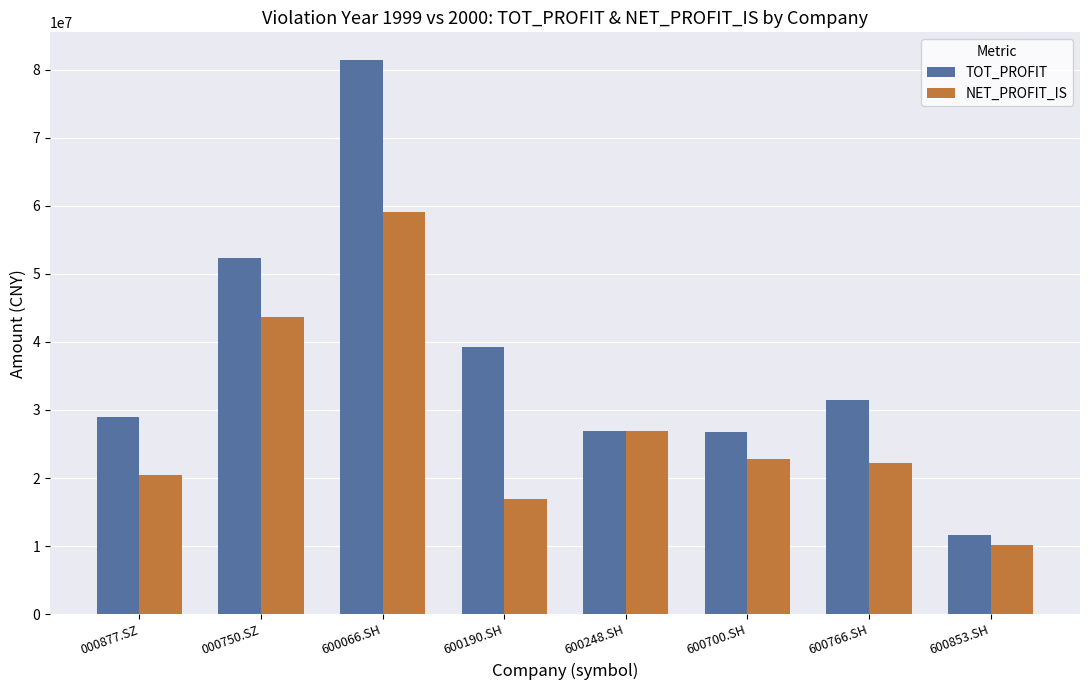

What is the average value of the NET_PROFIT_IS series?

27742004.9